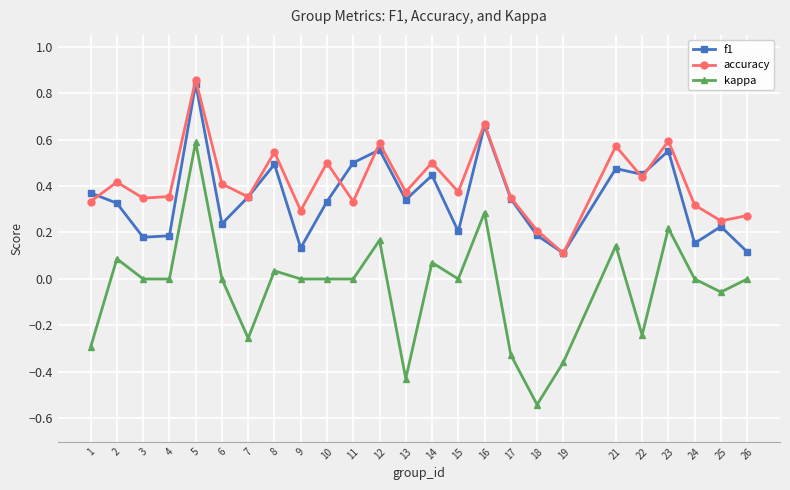

True or false: accuracy has more than 2 points higher than both neighbors.

True